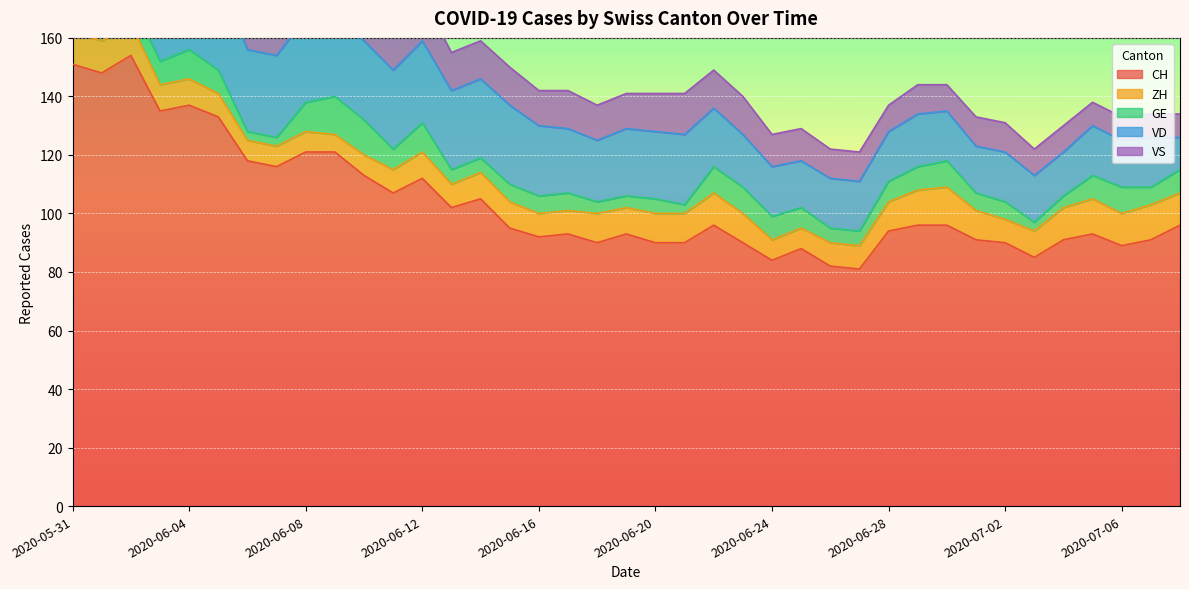

Is the value of VS at 2020-06-07 greater than the value of ZH at 2020-07-01?

Yes